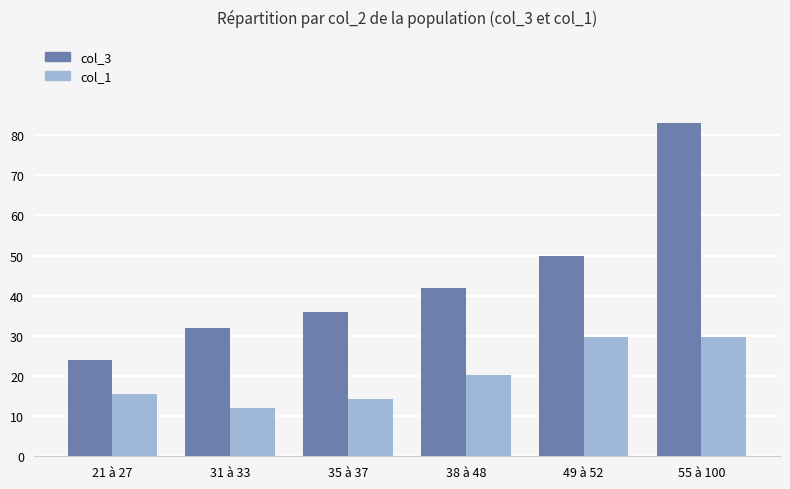

At how many categories does at least one series exceed 63?

1